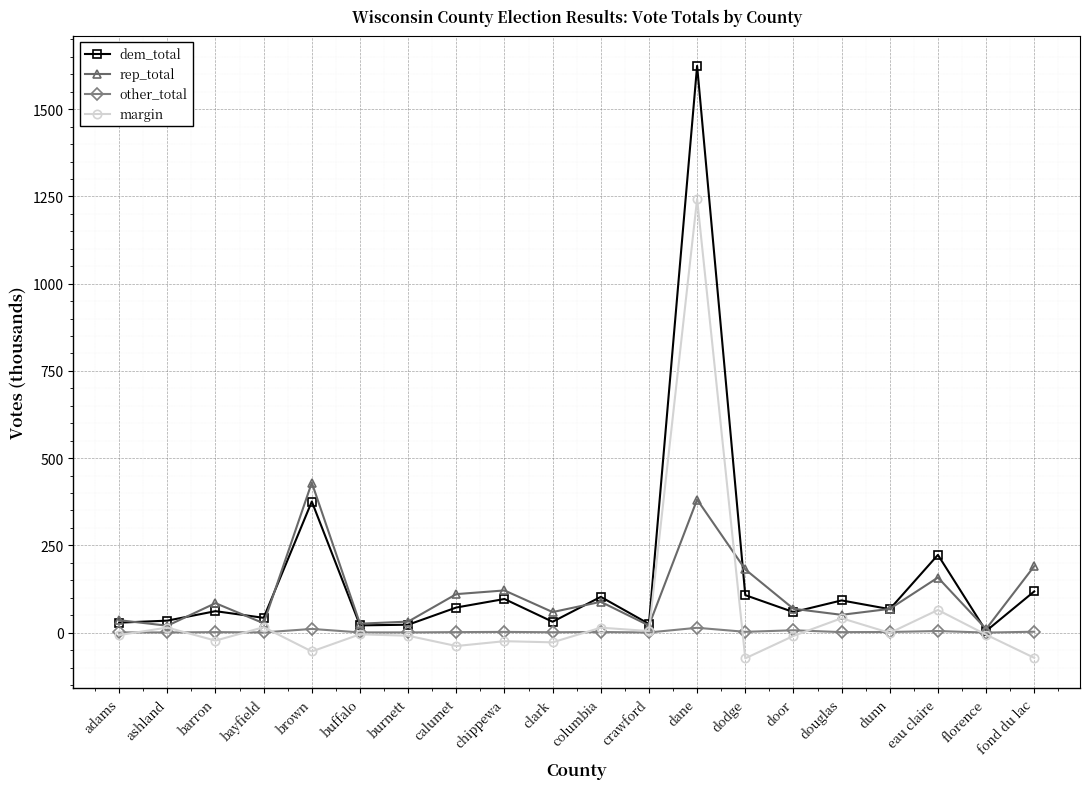

In dem_total, how many points are higher than both neighbors (excluding endpoints)?

7